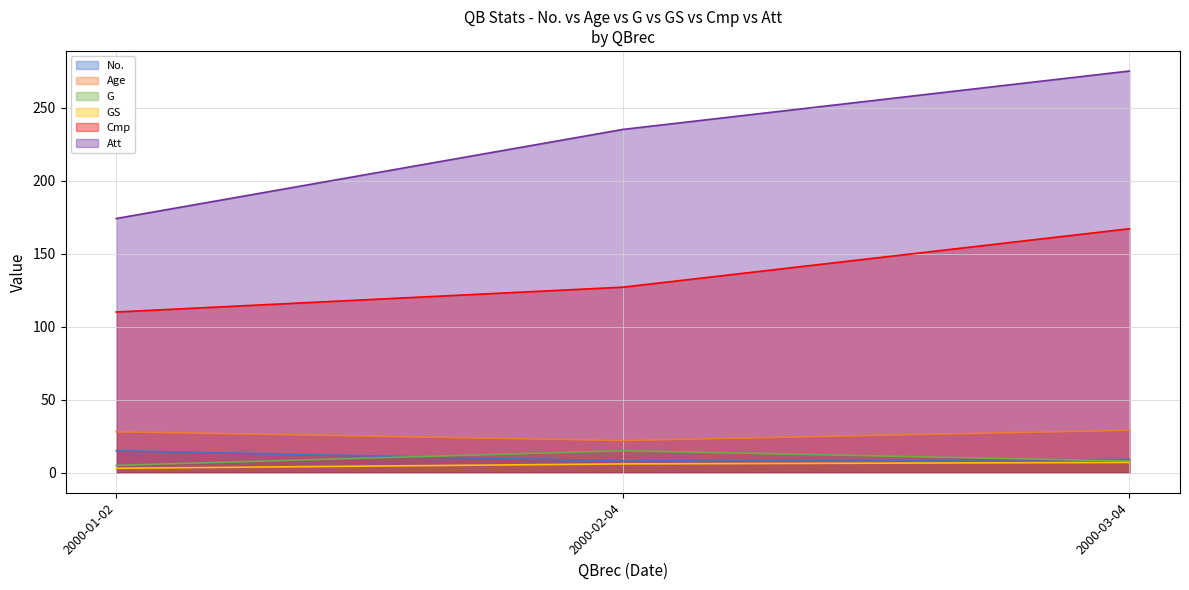

What is the average value of the Cmp series?

135